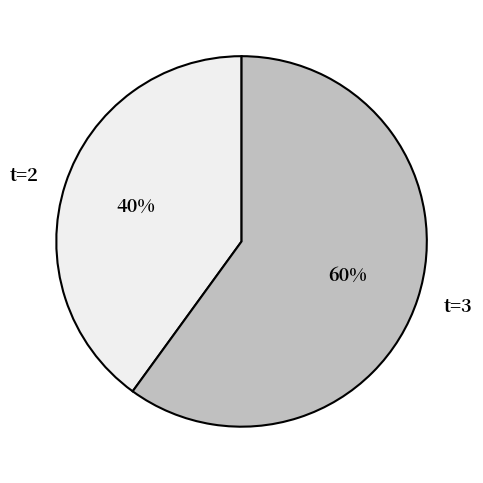

How many slices are in this pie chart?

2